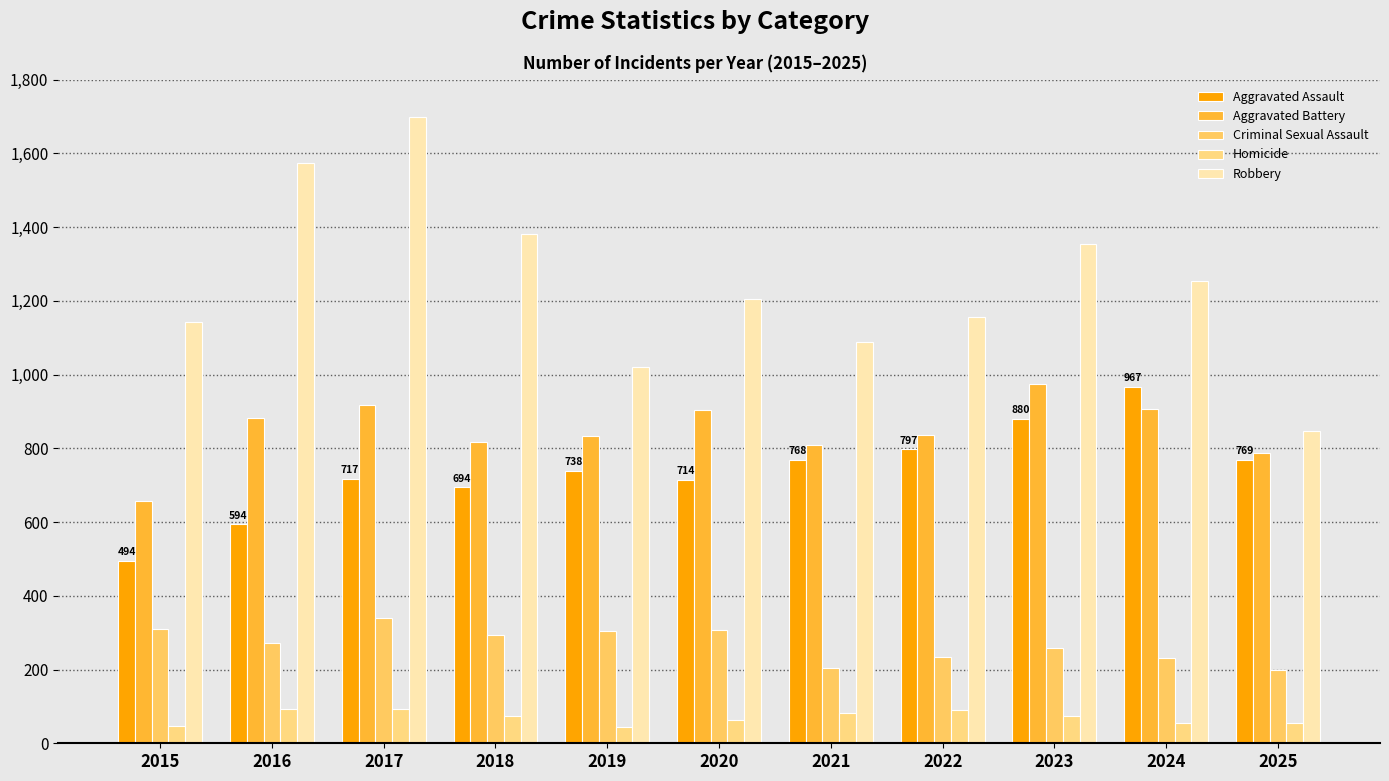

Are the bars horizontal?

No